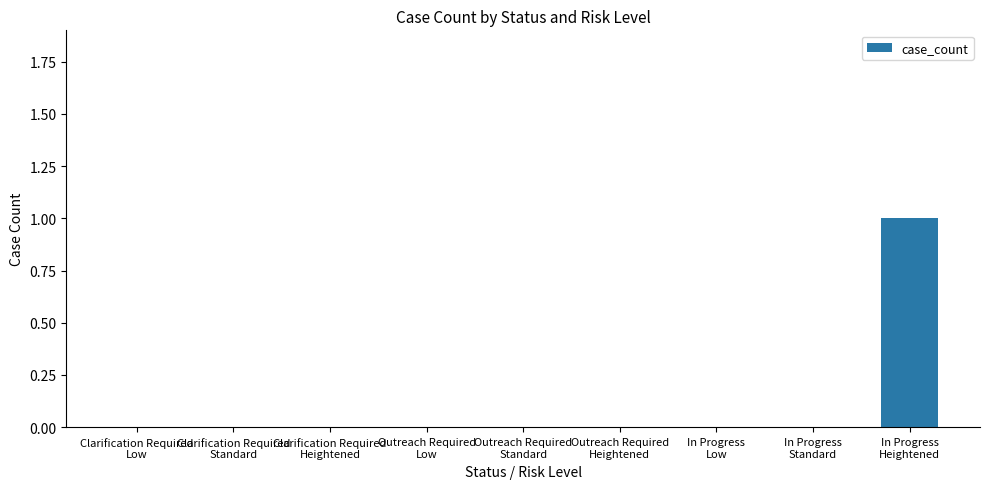

Reading left to right, what are all the values shown in this chart?

0	0	0	0	0	0	0	0	1